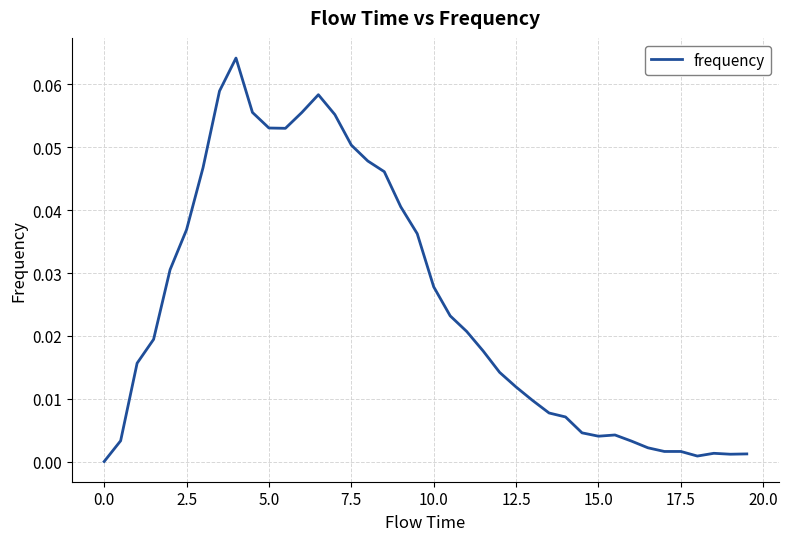

How many lines are shown in the chart?

1